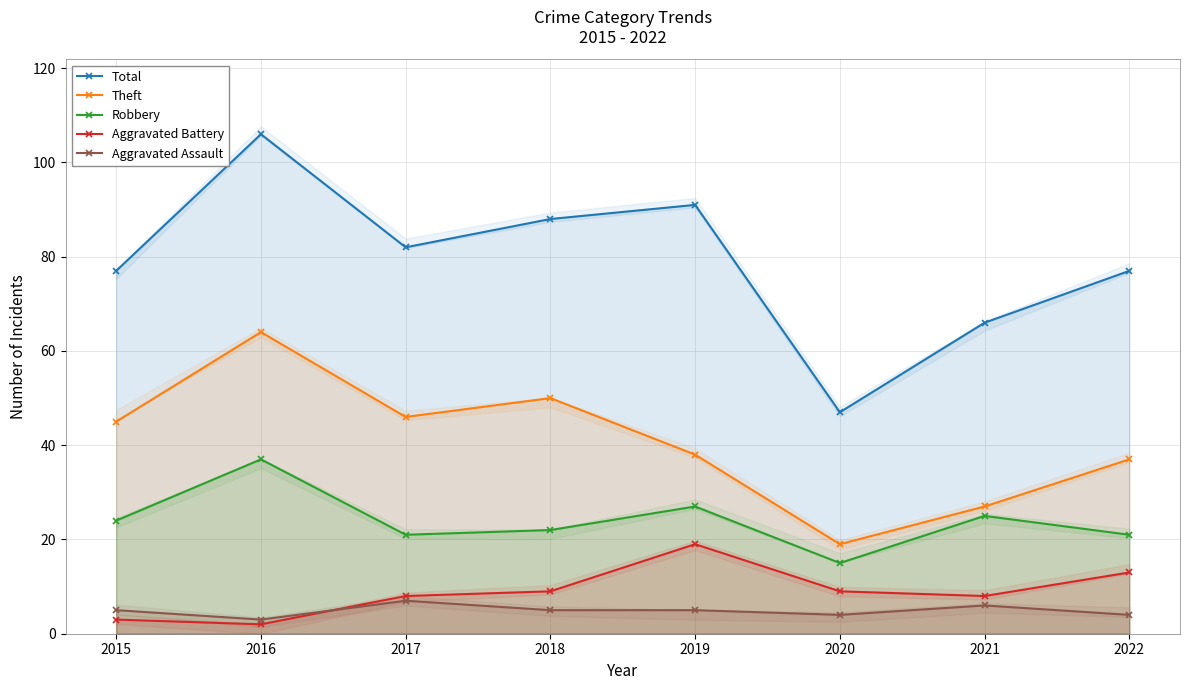

What is the difference between the maximum and minimum values in the Robbery series?

22